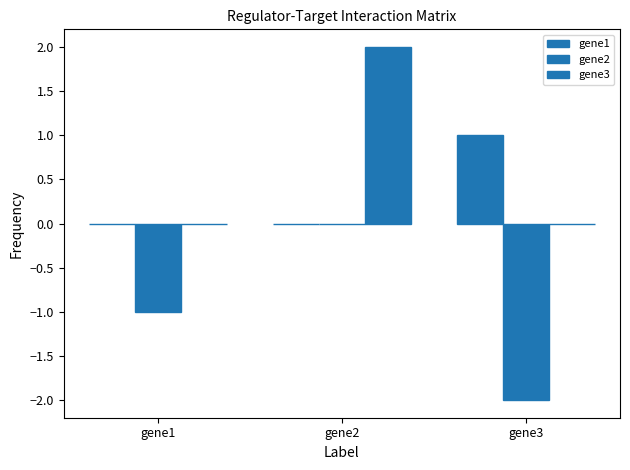

Which series has the largest range (max minus min)?

gene2